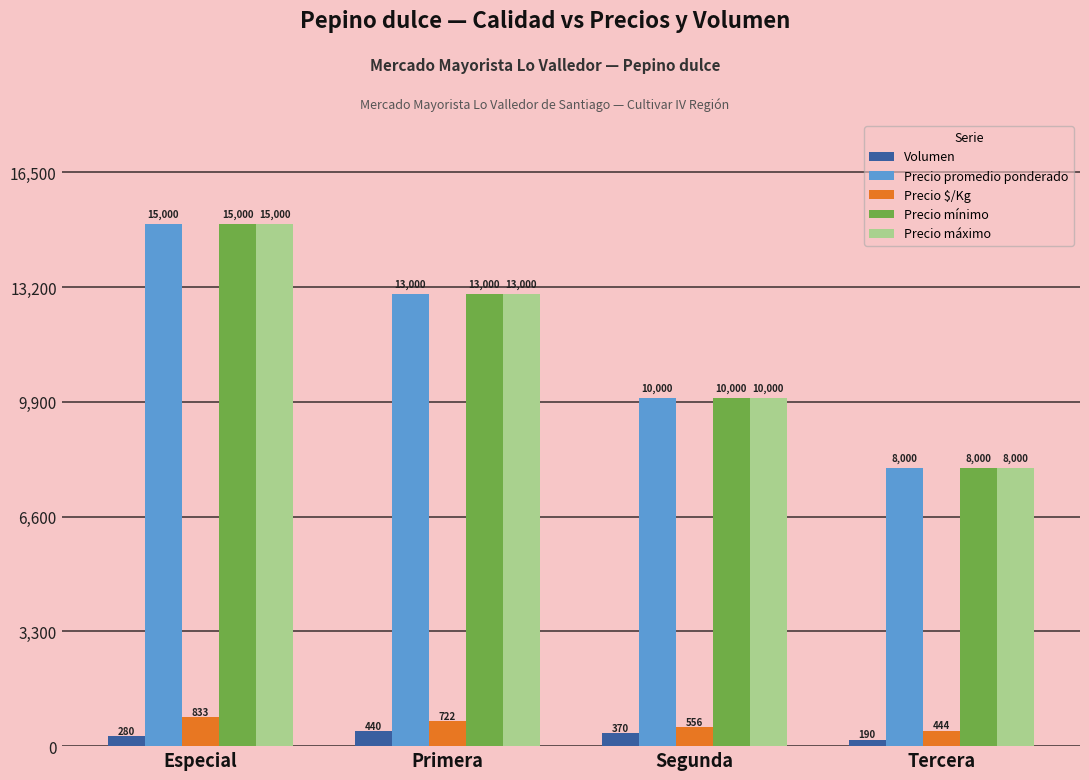

The Precio $/Kg series shows 833 at Especial. True or false?

True